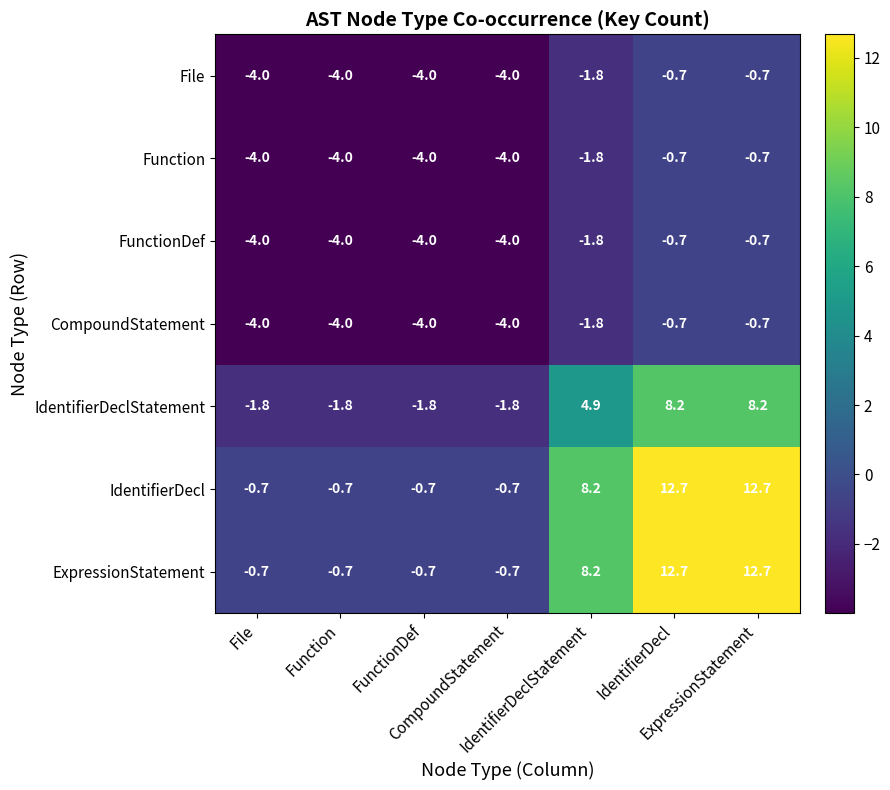

What is the smallest value displayed?

-4.0